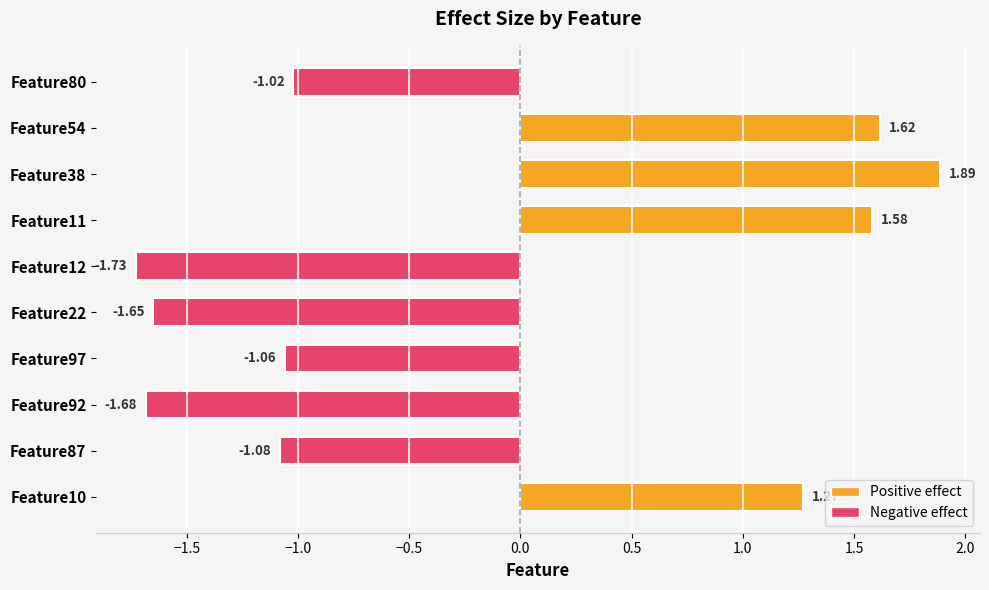

Rank the categories by value from highest to lowest.

Feature38, Feature54, Feature11, Feature10, Feature80, Feature97, Feature87, Feature22, Feature92, Feature12